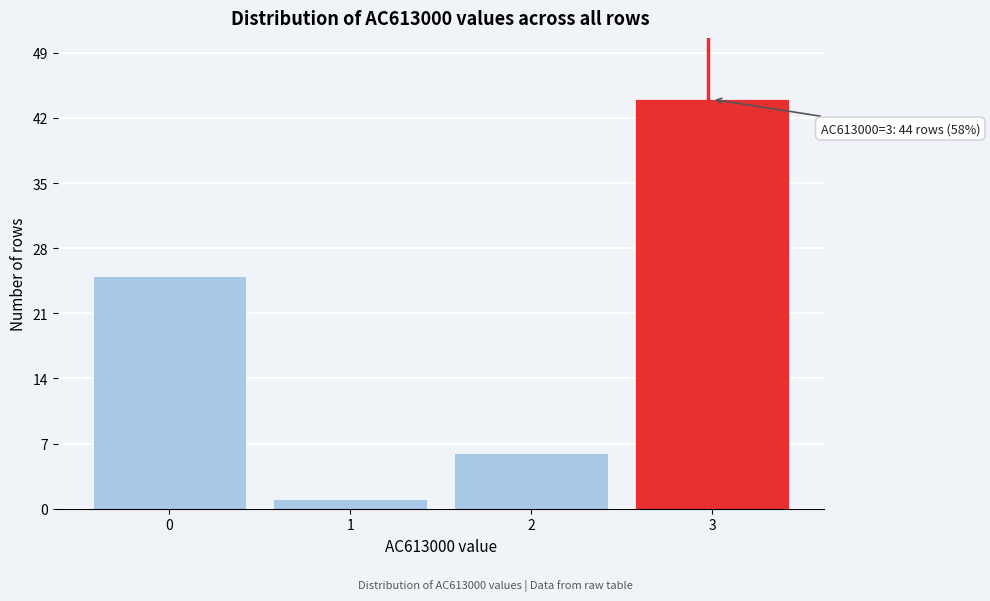

Reading left to right, extract all data points from this chart.

25	1	6	44